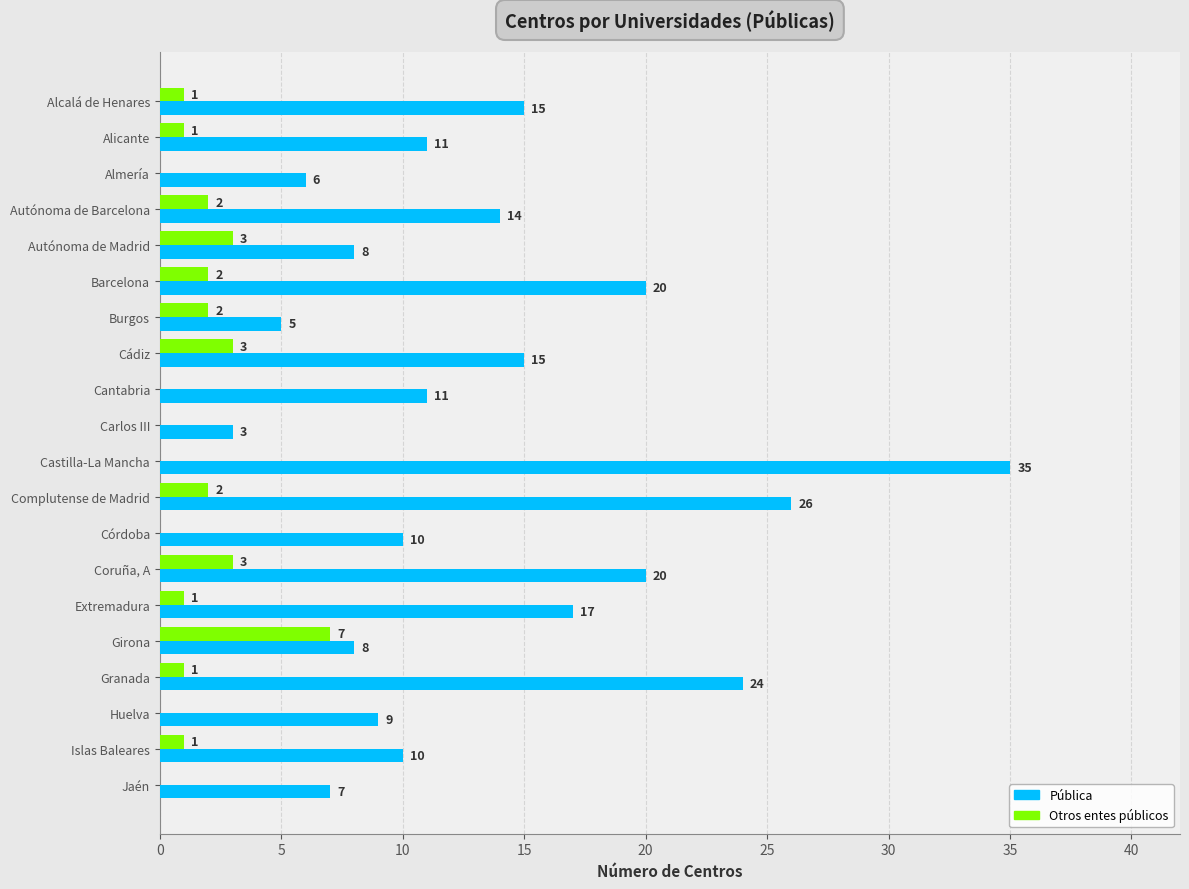

What are all the series names shown in the legend?

Pública, Otros entes públicos